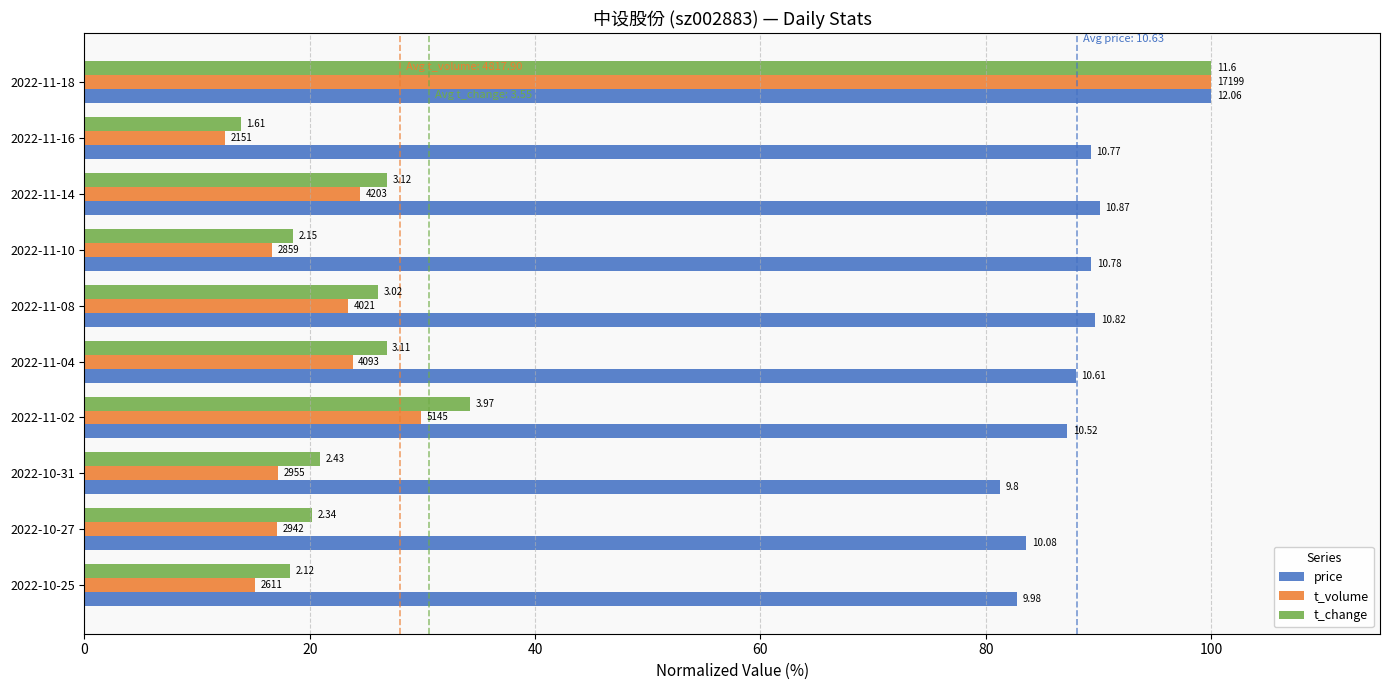

What are all the series names shown in the legend?

price, t_volume, t_change